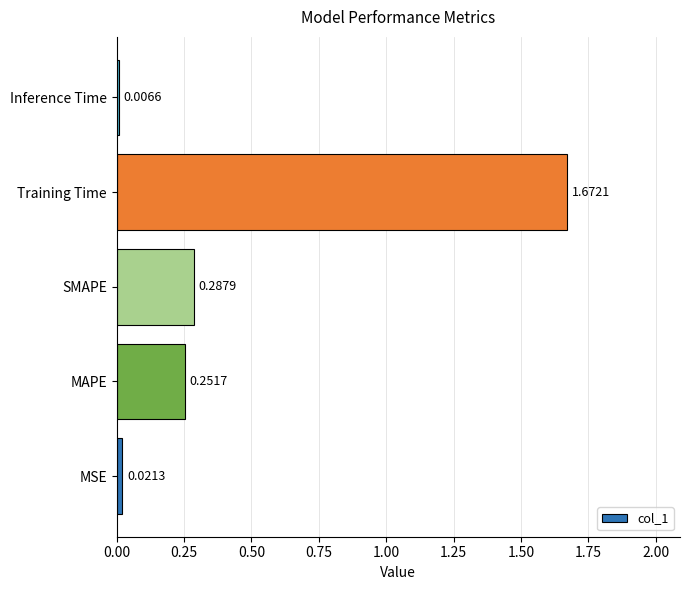

Are the bars grouped side by side (vs. stacked)?

No